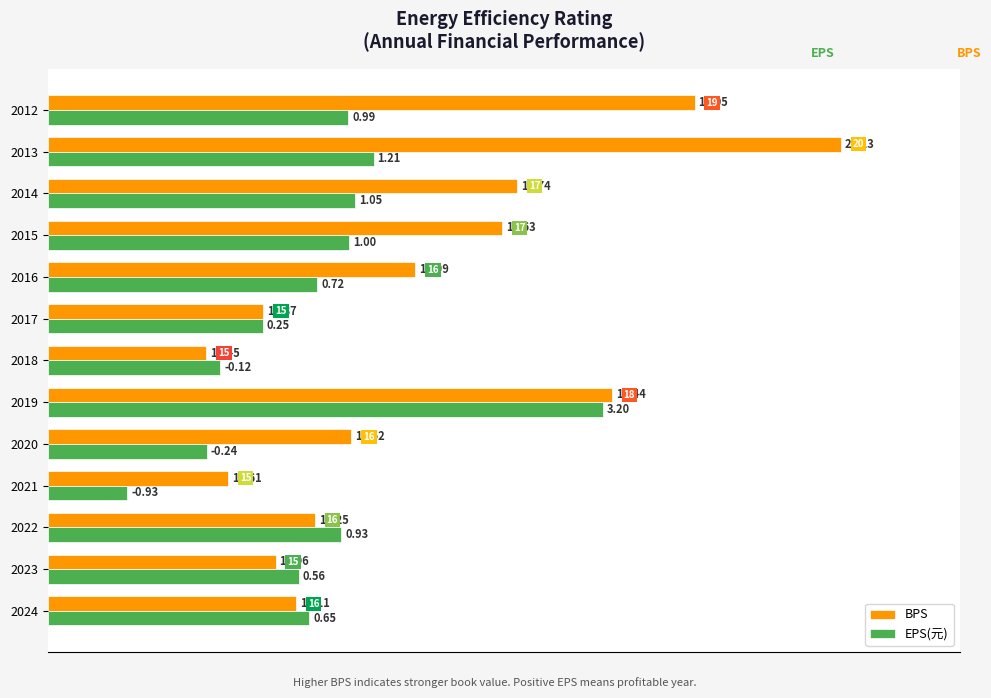

What are all the series names shown in the legend?

BPS, EPS(元)